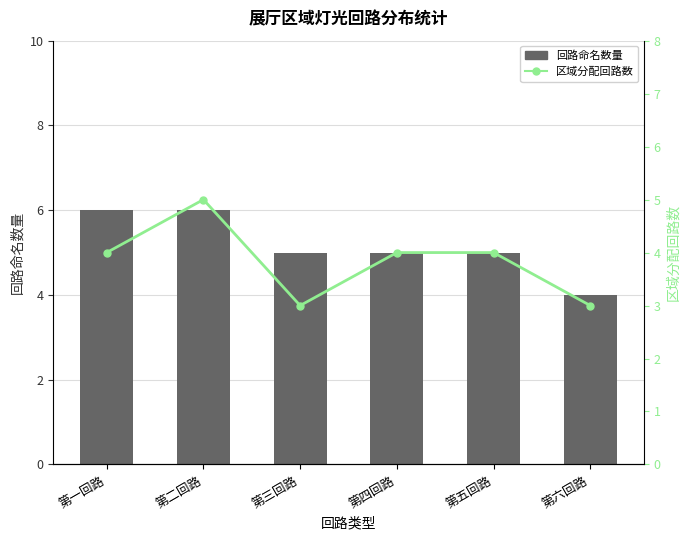

At 第二回路, list the series in order from largest to smallest.

回路命名数量, 区域分配回路数